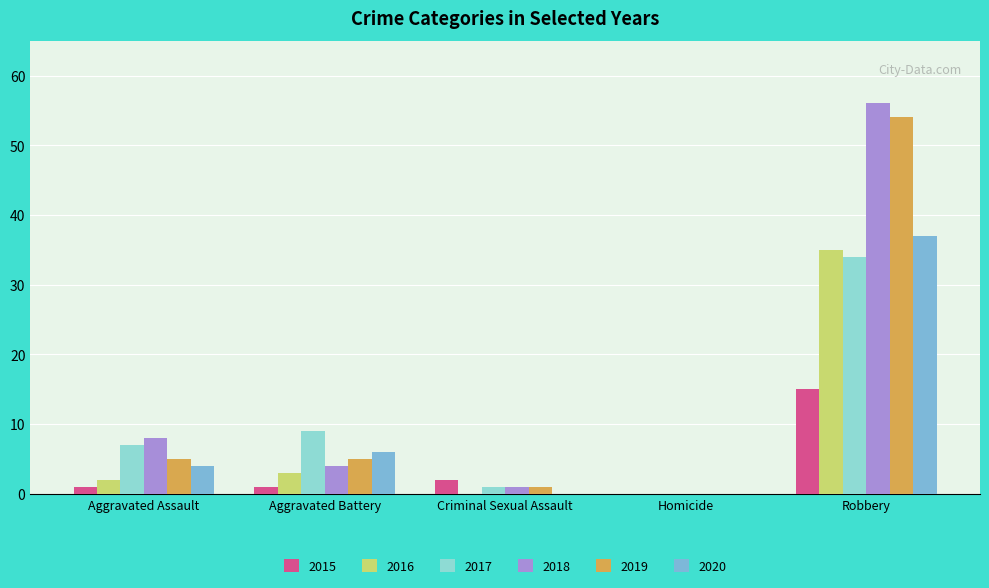

At how many categories does at least one series exceed 29?

1